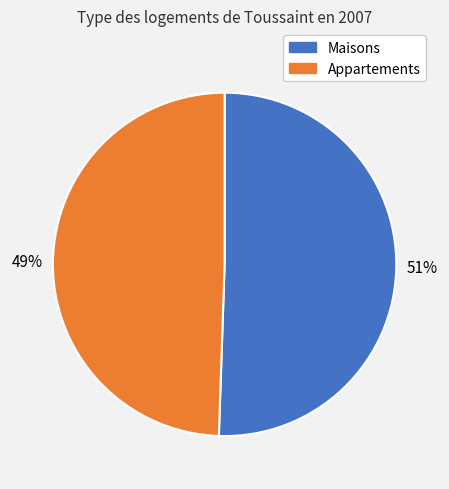

Is there a majority slice in this chart?

Yes